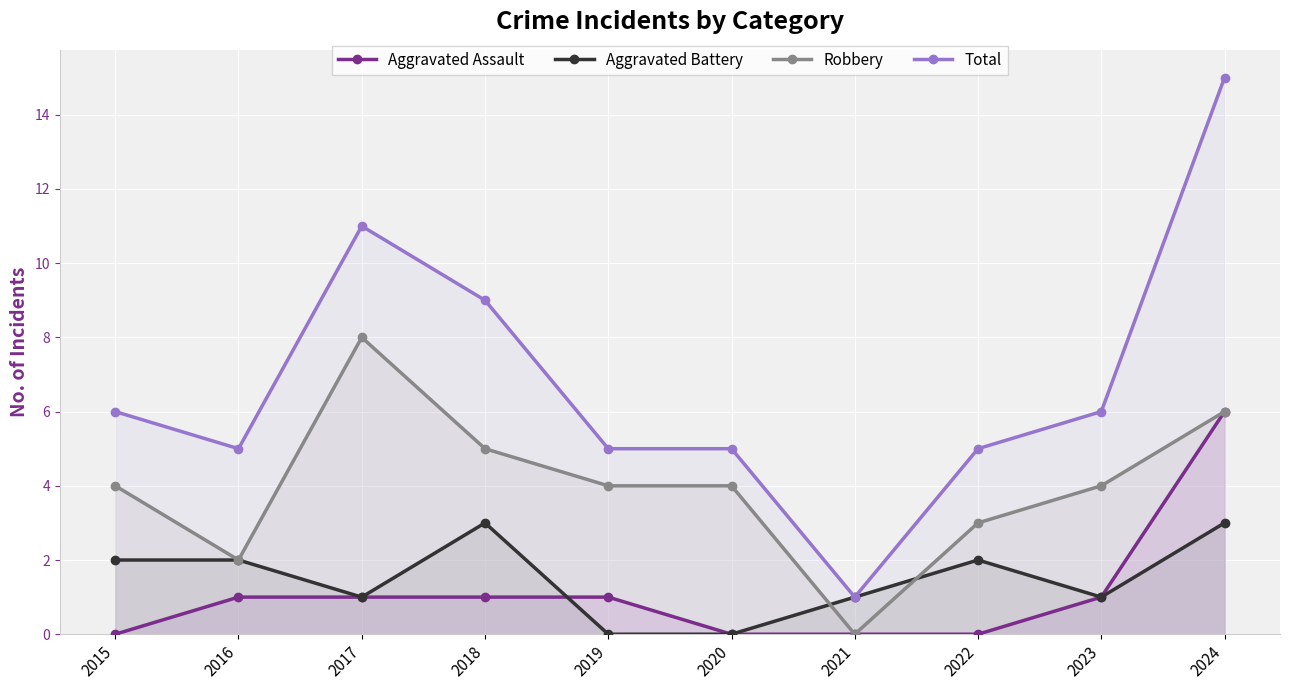

What is the total value across all series at 2023?

12